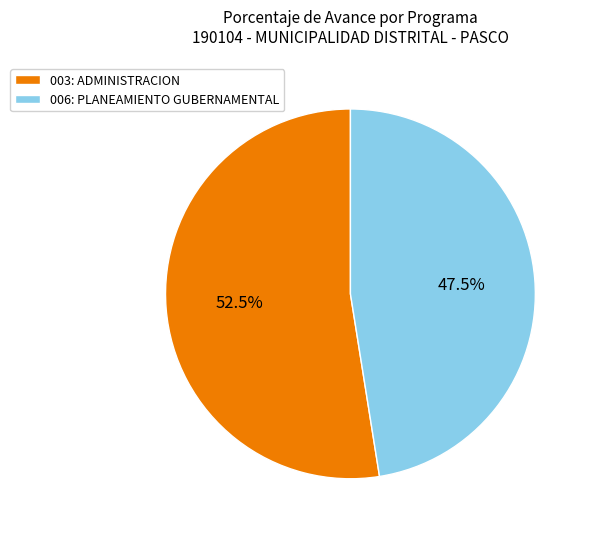

What is the ratio of the value at 006: PLANEAMIENTO GUBERNAMENTAL to the value at 003: ADMINISTRACION?

0.9